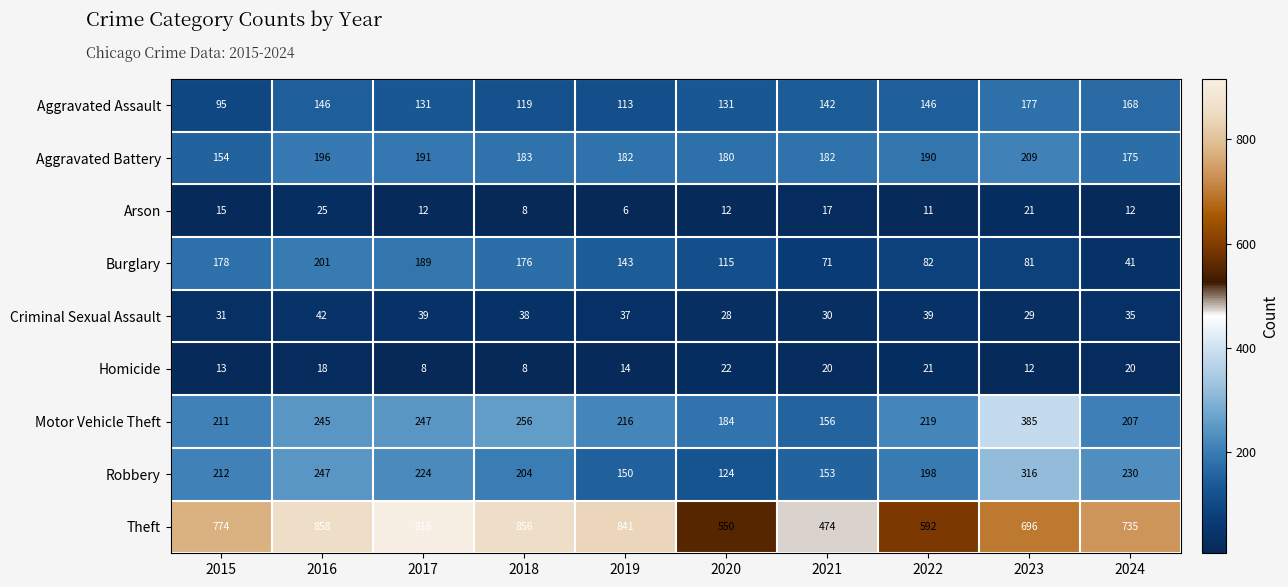

True or false: Burglary has a value of 140 at 2022.

False